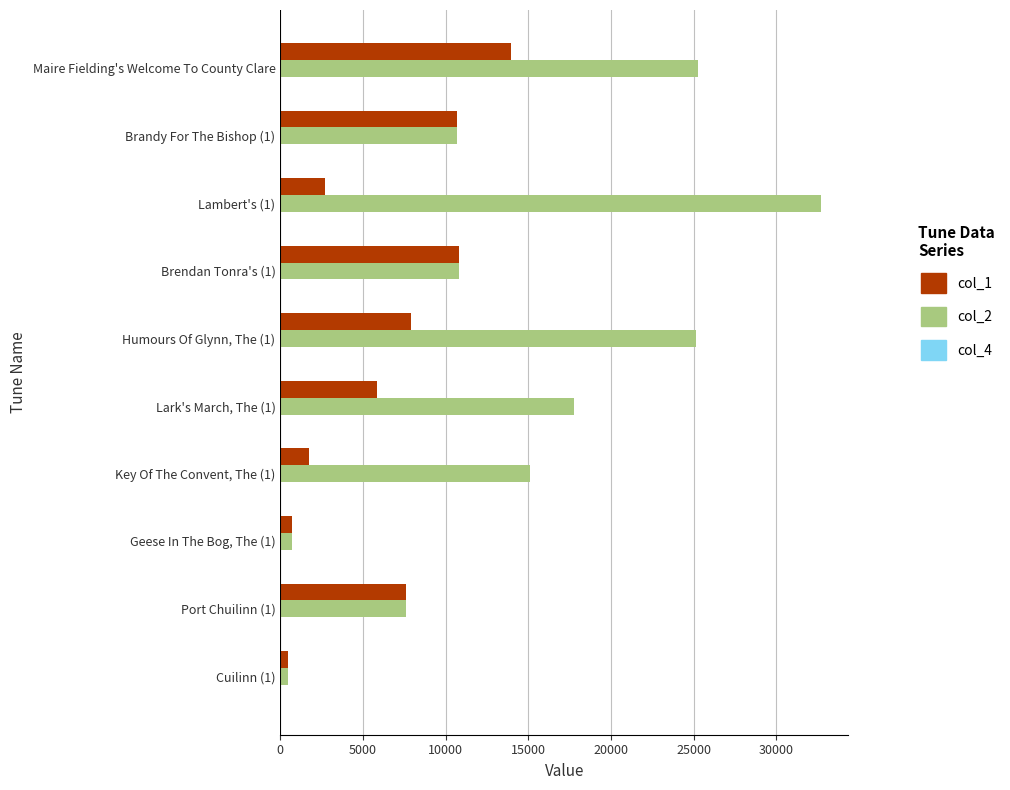

What is the maximum value shown in the chart?

32713